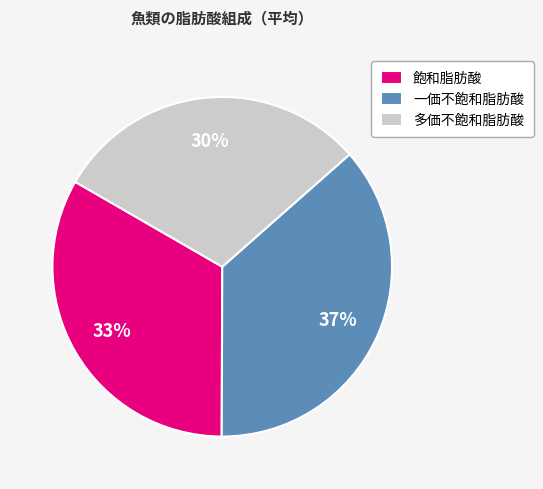

Which has a higher value, 多価不飽和脂肪酸 or 一価不飽和脂肪酸?

一価不飽和脂肪酸